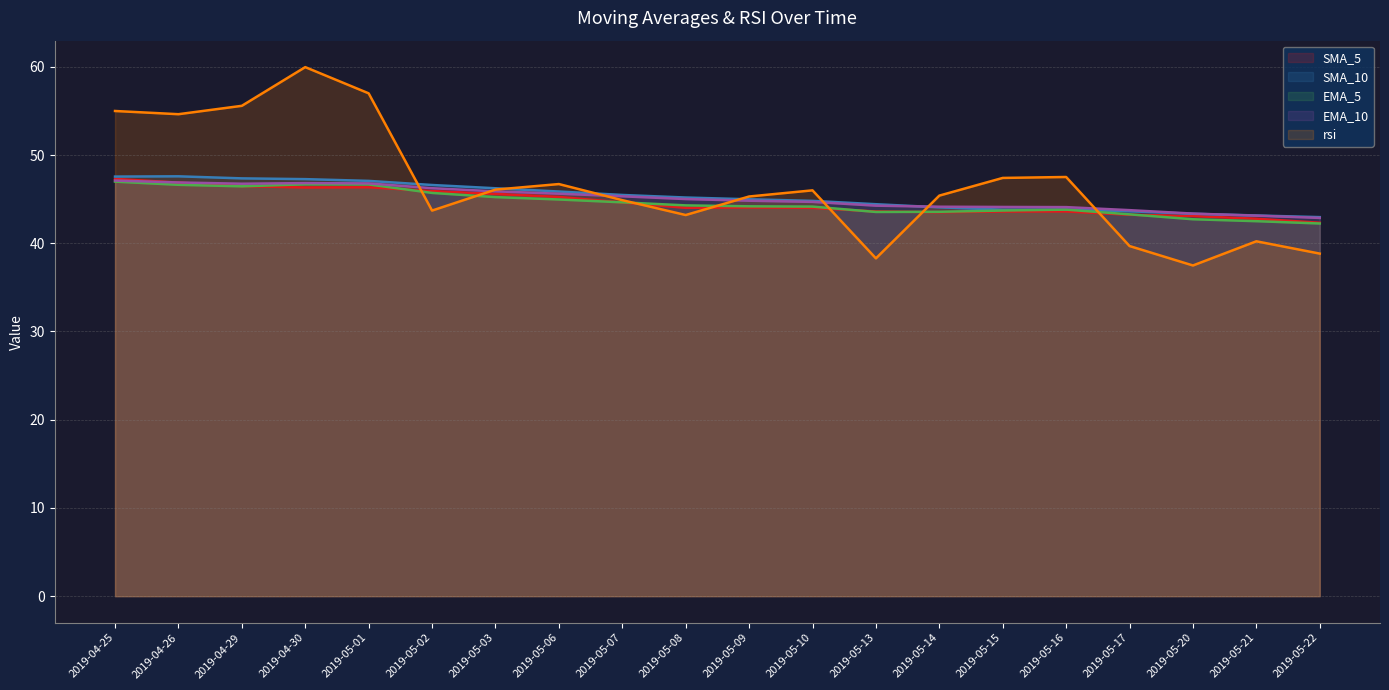

Does the chart display data point markers on the line(s)?

No